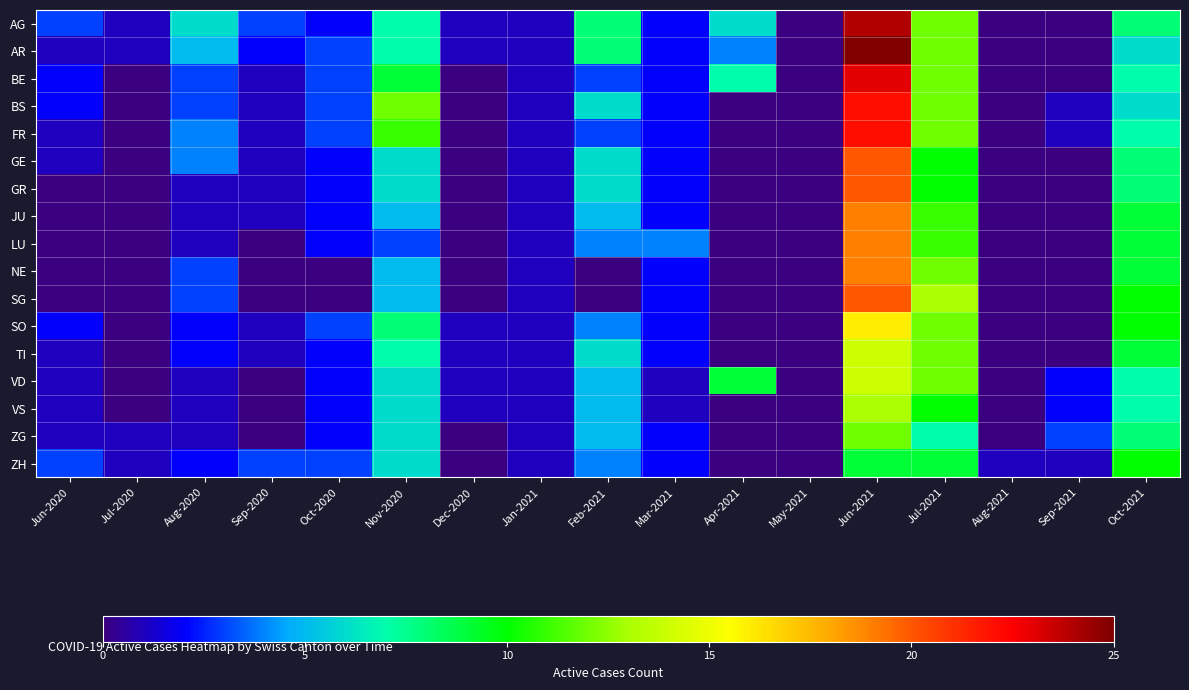

How many distinct data groups are displayed?

17